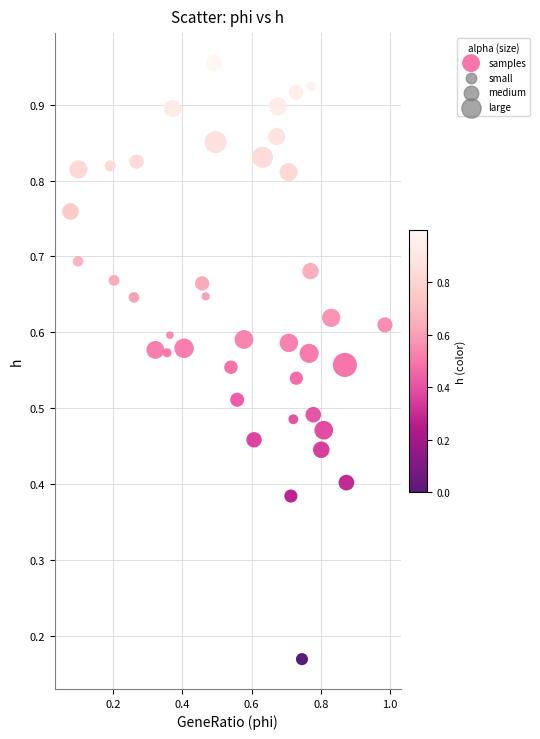

How many data points are displayed?

40